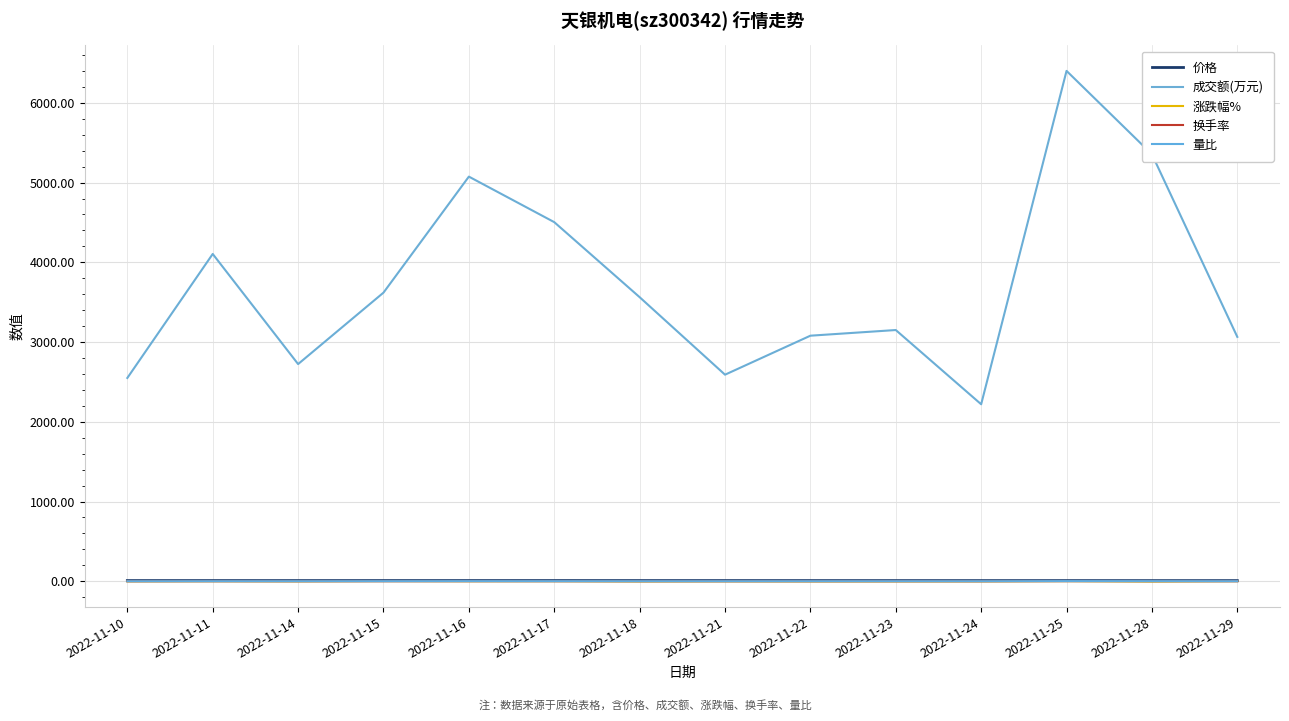

Which category has the highest value across all series?

2022-11-25